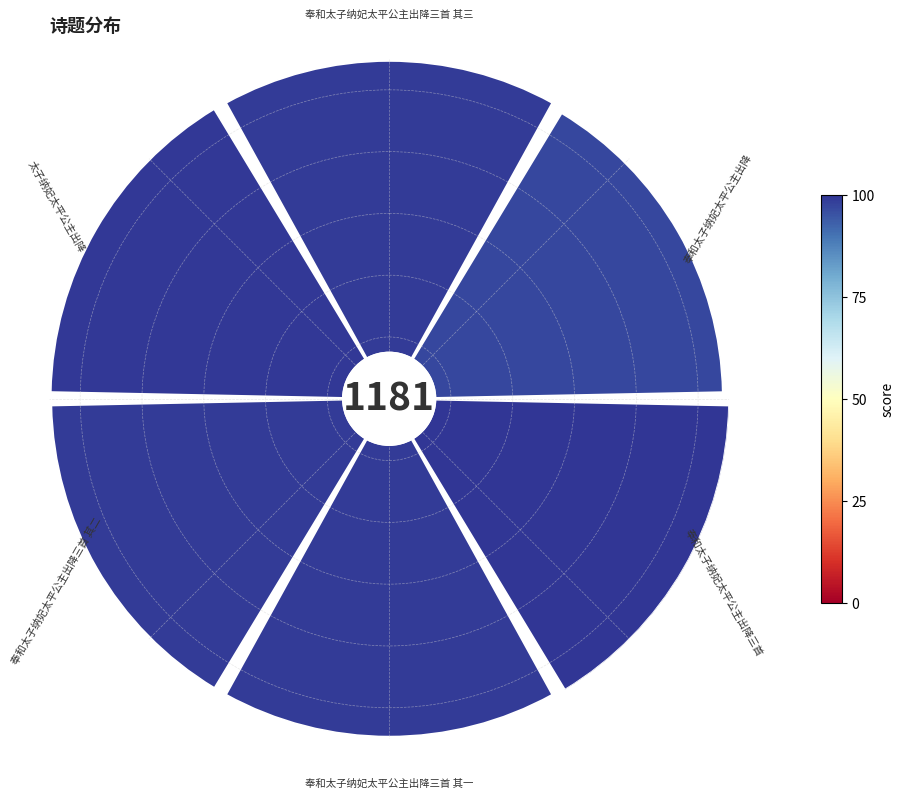

Is the sum of 奉和太子纳妃太平公主出降三首 其一 and 奉和太子纳妃太平公主出降三首 greater than half?

No